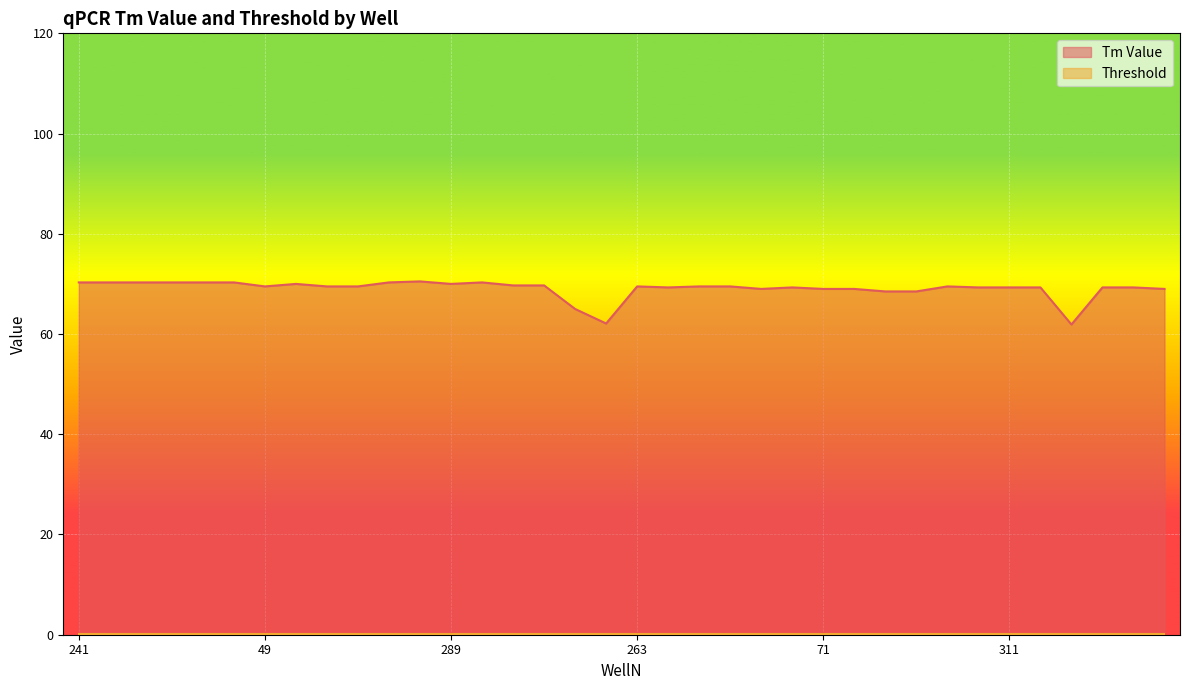

How many values are below 69?

5